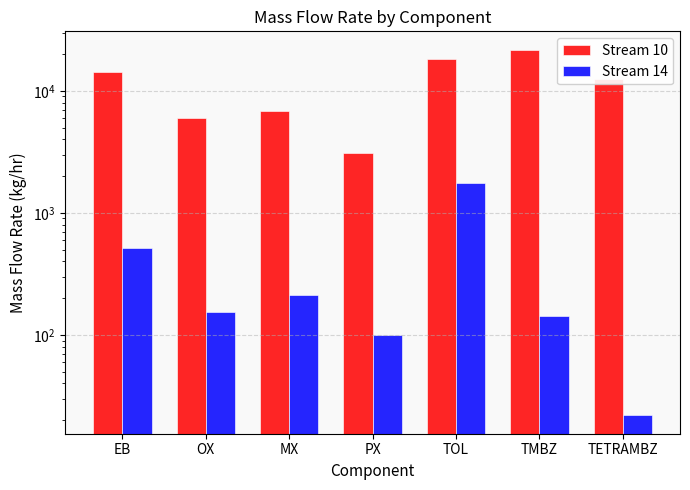

How many values in the Stream 14 series are below 155?

3